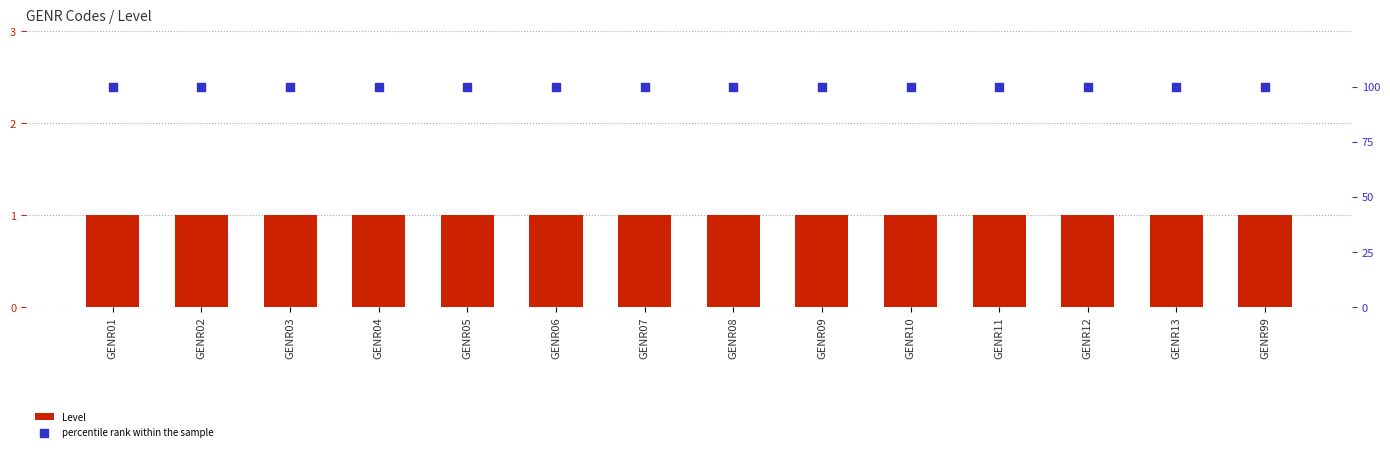

Which series reaches the minimum Y coordinate?

Level